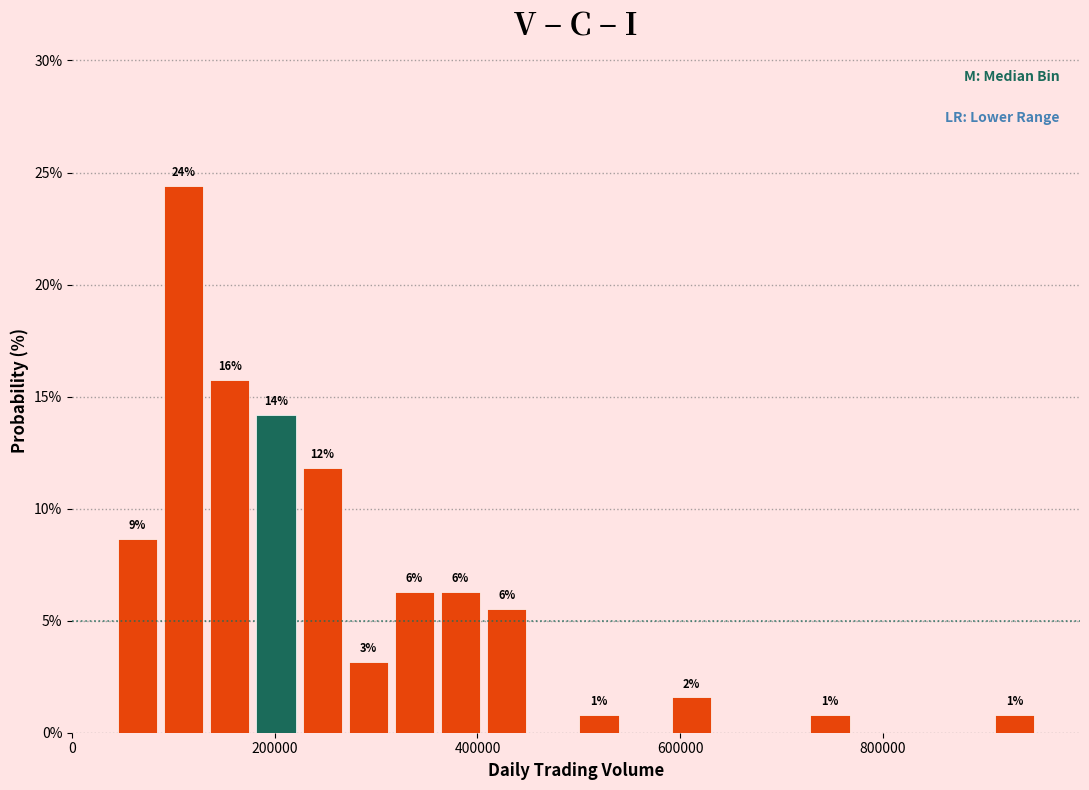

Read against the x-axis, roughly where is the centre of the tallest bar?

100000